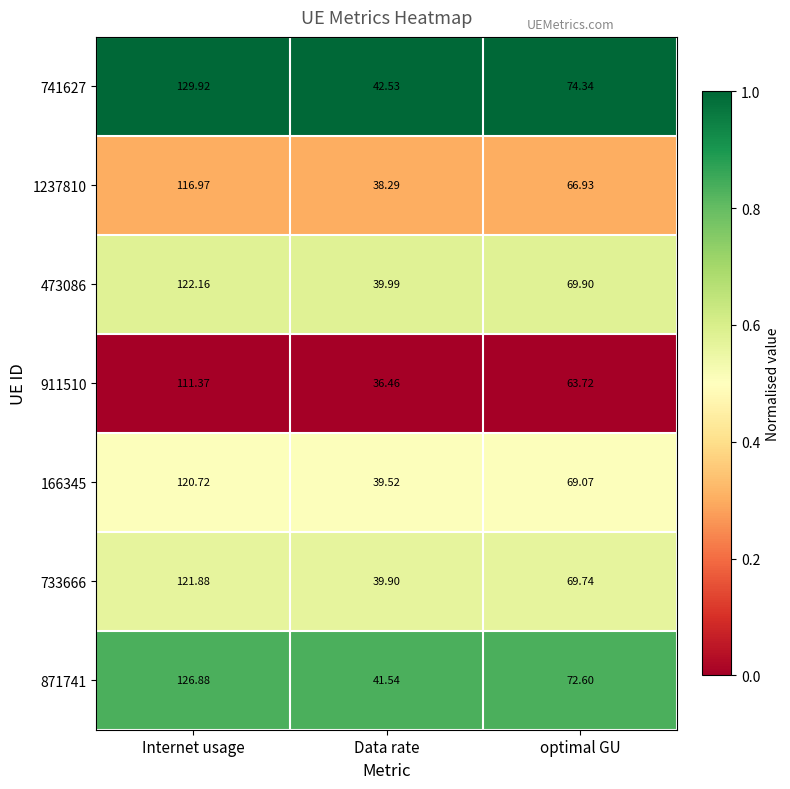

Which series changed the most between Internet usage and Data rate?

741627